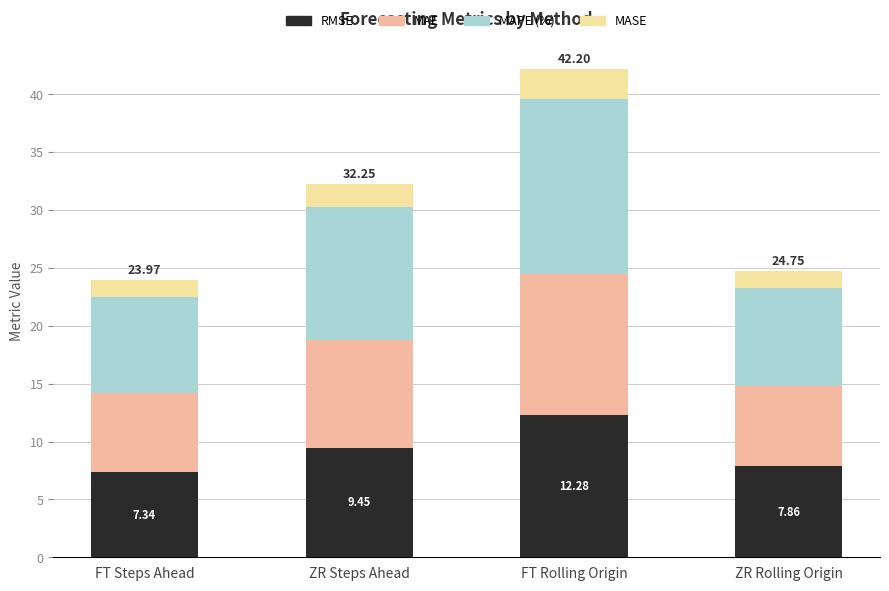

What is the sum of the RMSE values at ZR Steps Ahead and ZR Rolling Origin?

17.3